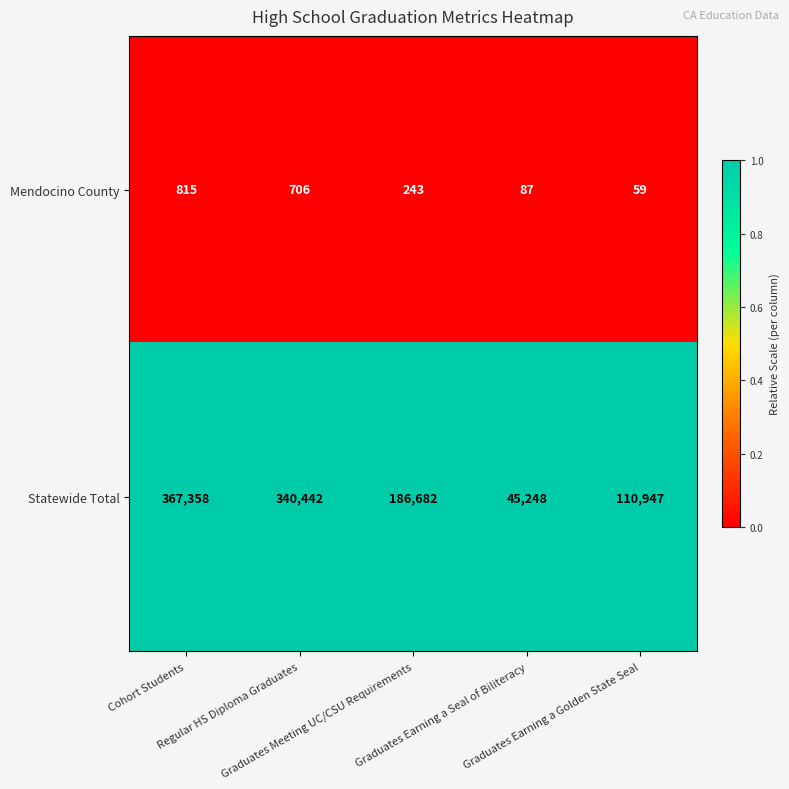

Count the number of data series in this chart.

2